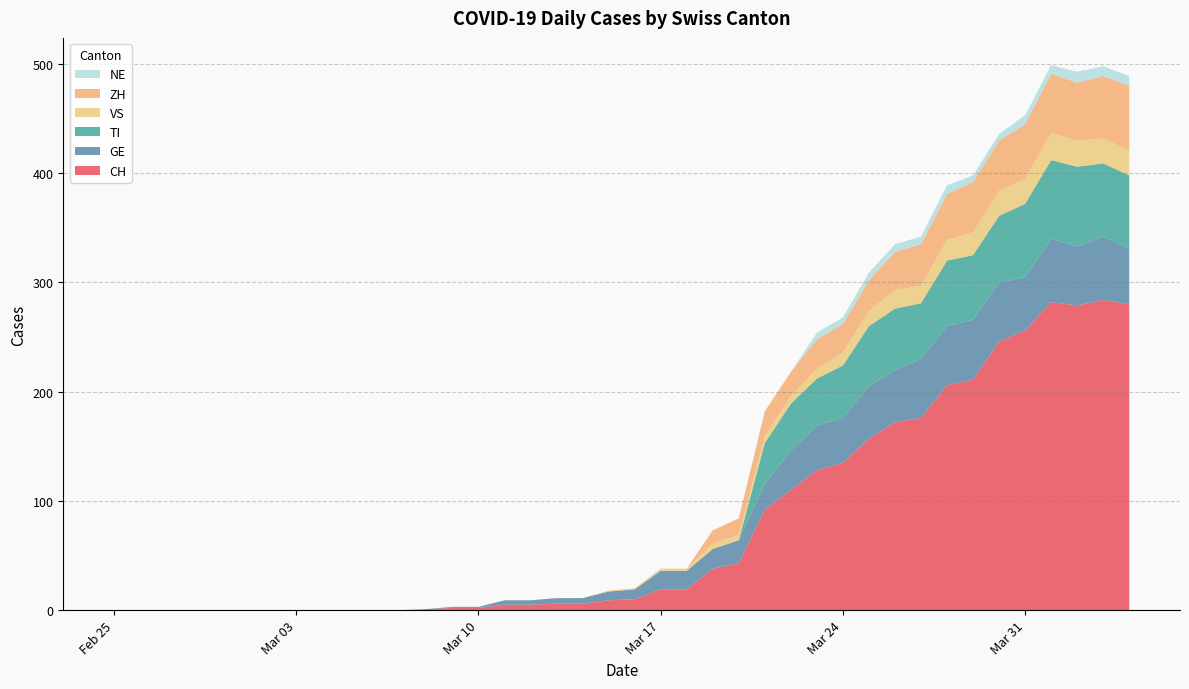

What is the highest value of the CH series?

284